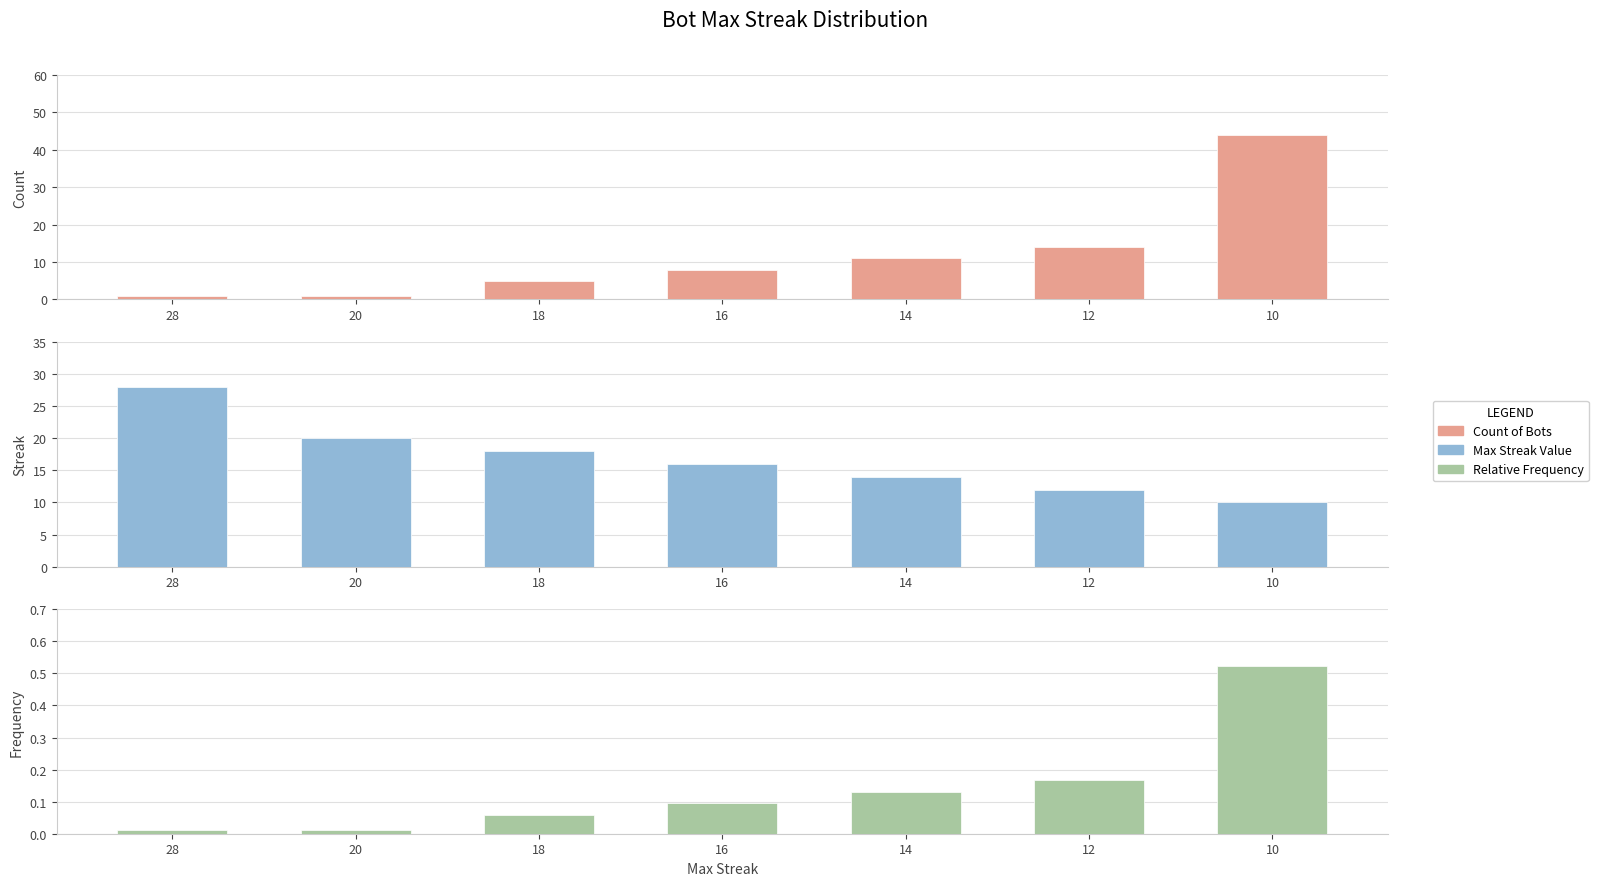

Rank the series by their average value, from highest to lowest.

Max Streak Value, Count of Bots, Relative Frequency